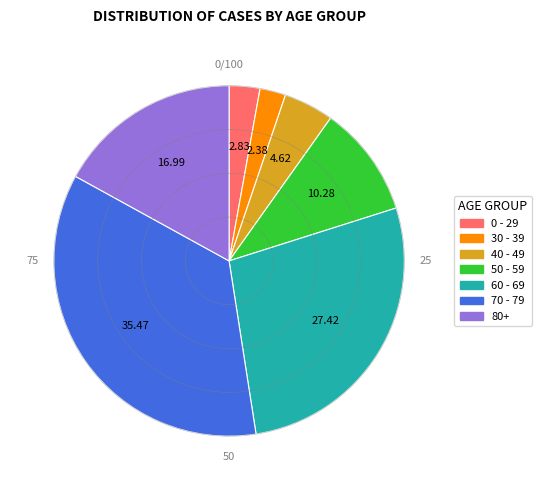

Which has a higher value, 80+ or 0 - 29?

80+